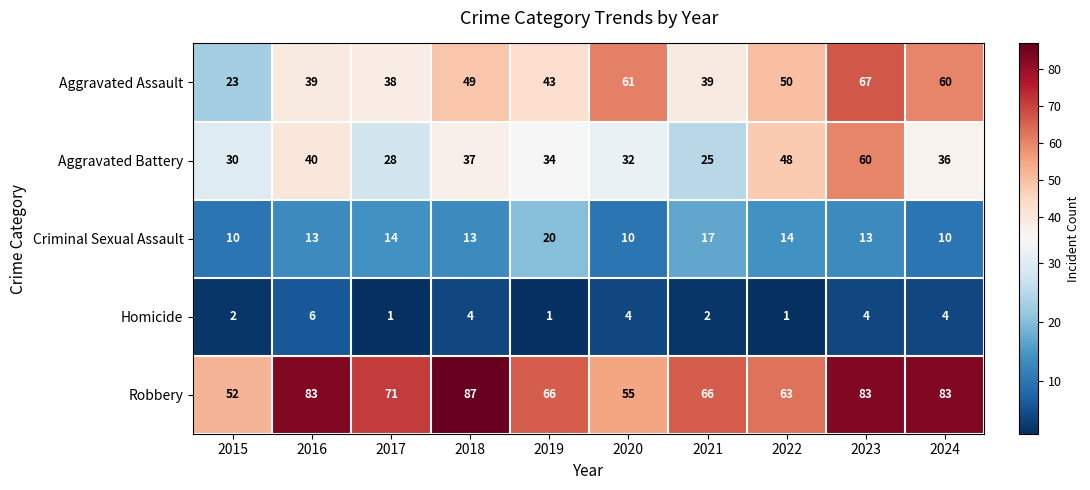

What is the sum of the Aggravated Battery values at 2020 and 2023?

92